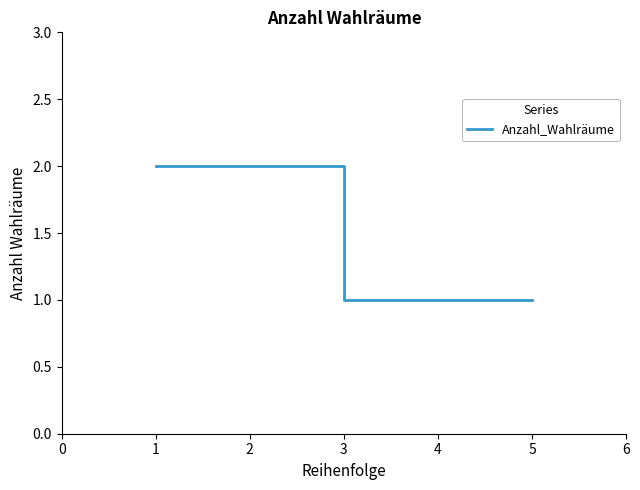

How many lines are shown in the chart?

1